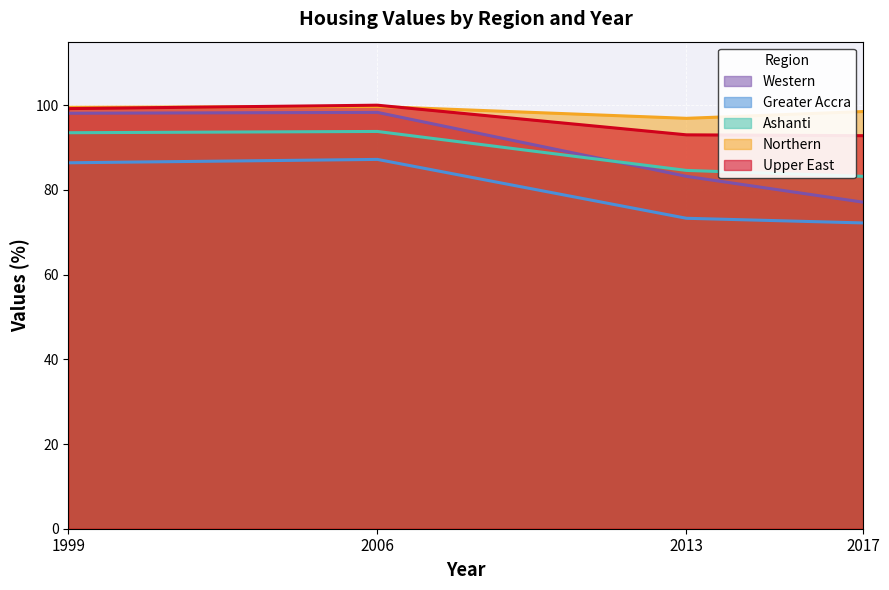

True or false: Ashanti and Upper East cross at least once.

False